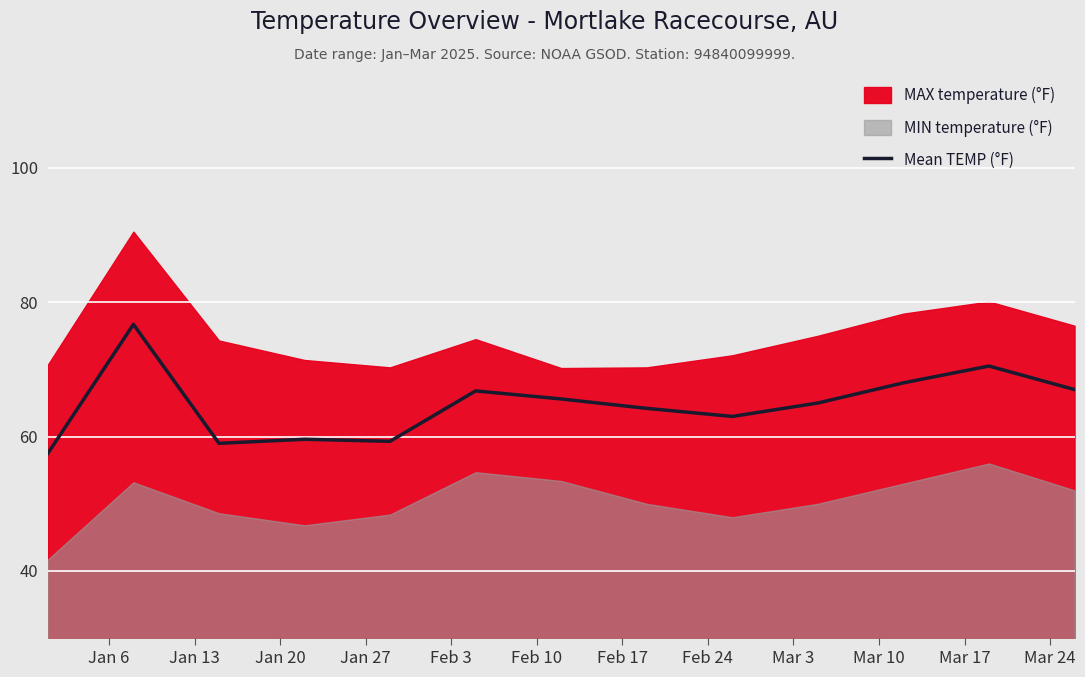

What is the maximum value for Mean TEMP (°F)?

76.7